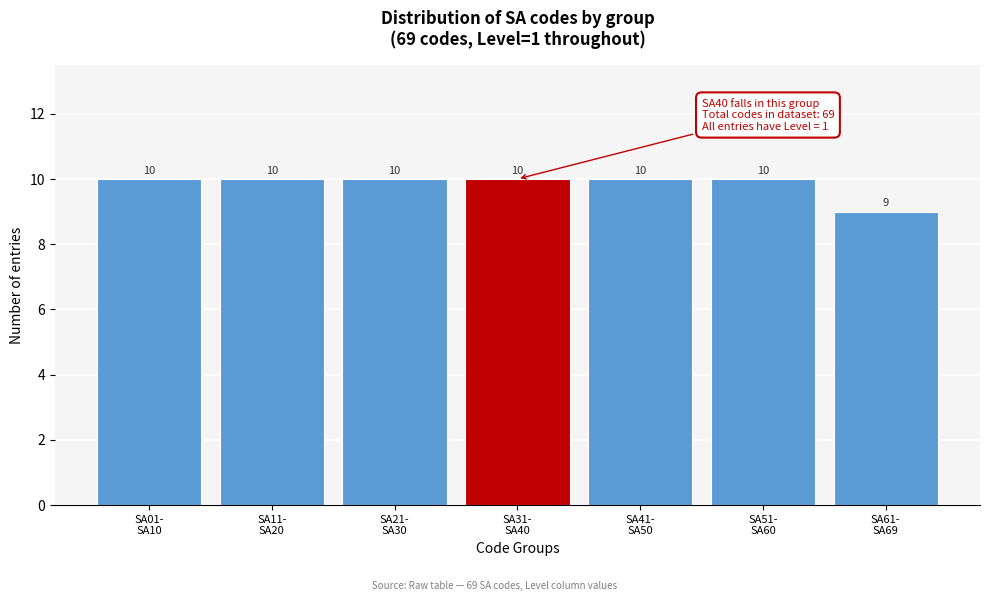

Reading right to left, list all the values displayed in this chart.

9	10	10	10	10	10	10